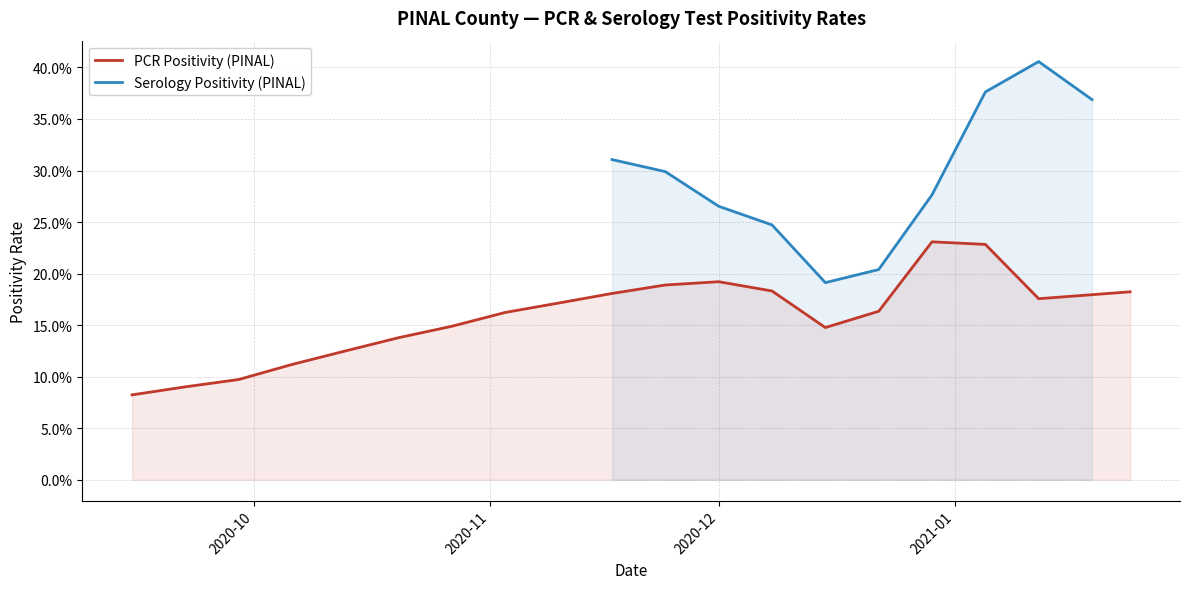

Between 2020-12-15 and 2021-01-12, which is larger?

2021-01-12